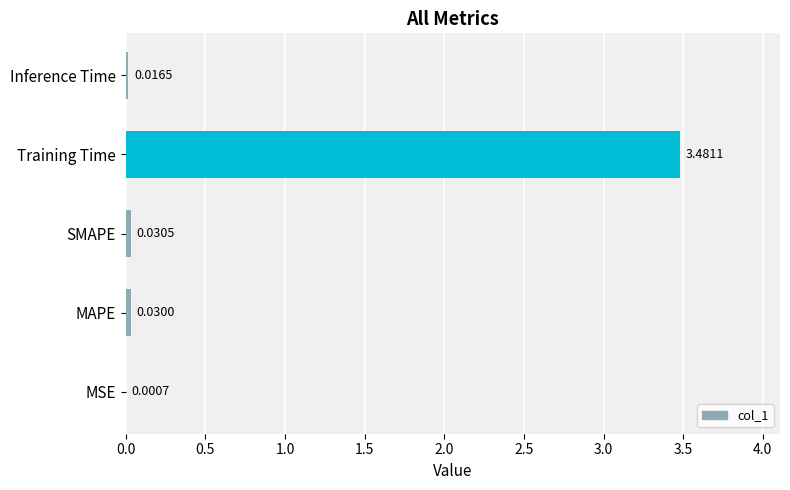

What is the change in value from MSE to Training Time?

+3.5